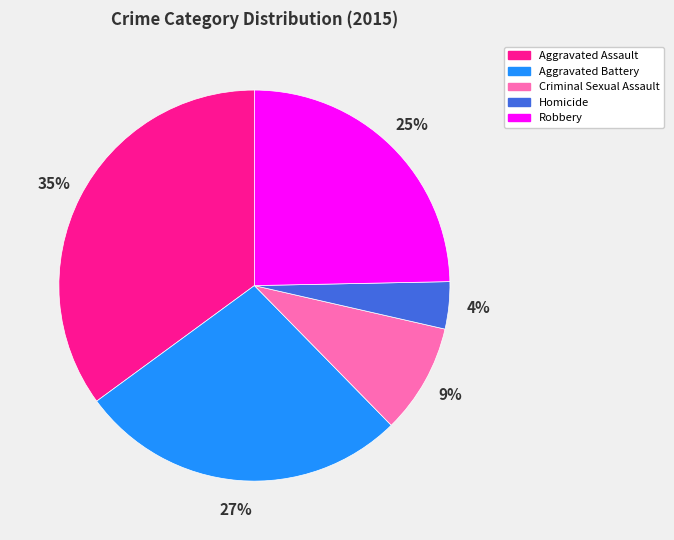

Does any single category account for the majority?

No